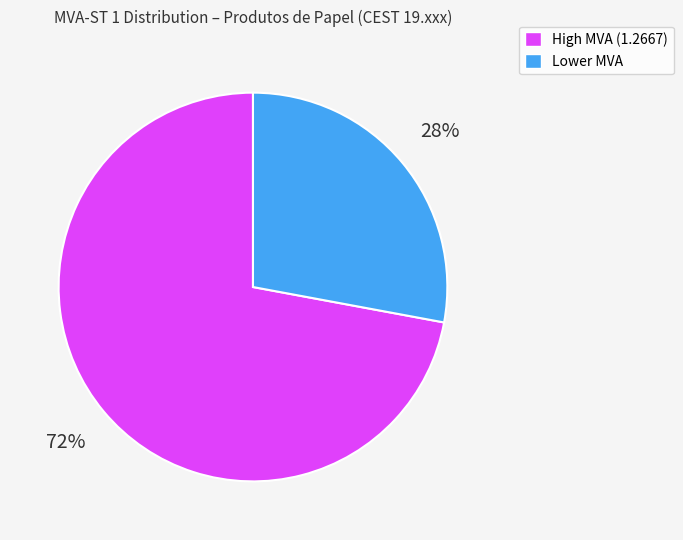

To the nearest percent, what is the difference between the largest and smallest slice percentages?

44%